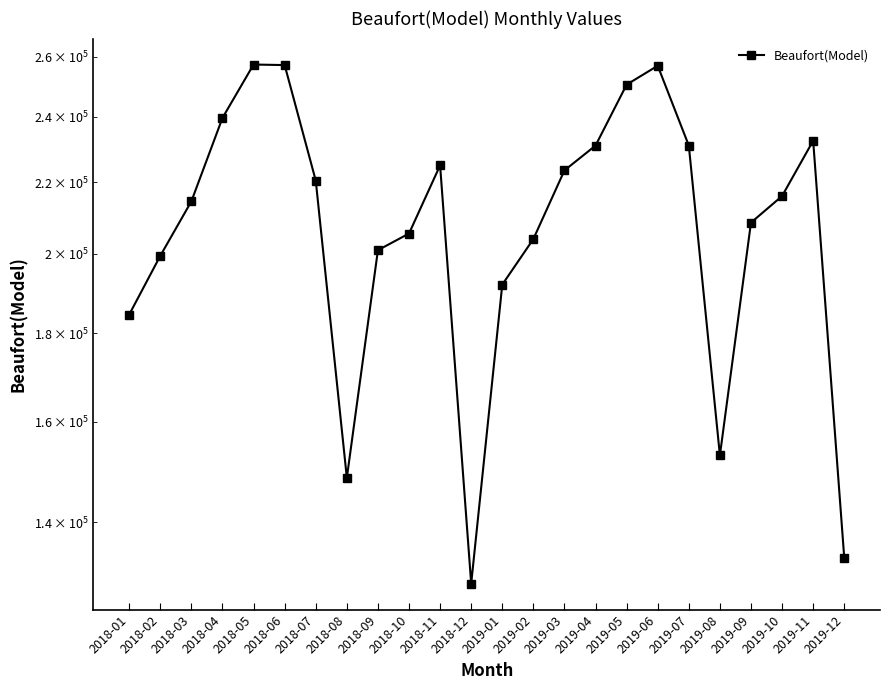

What is the sum of all values?

5014423.0